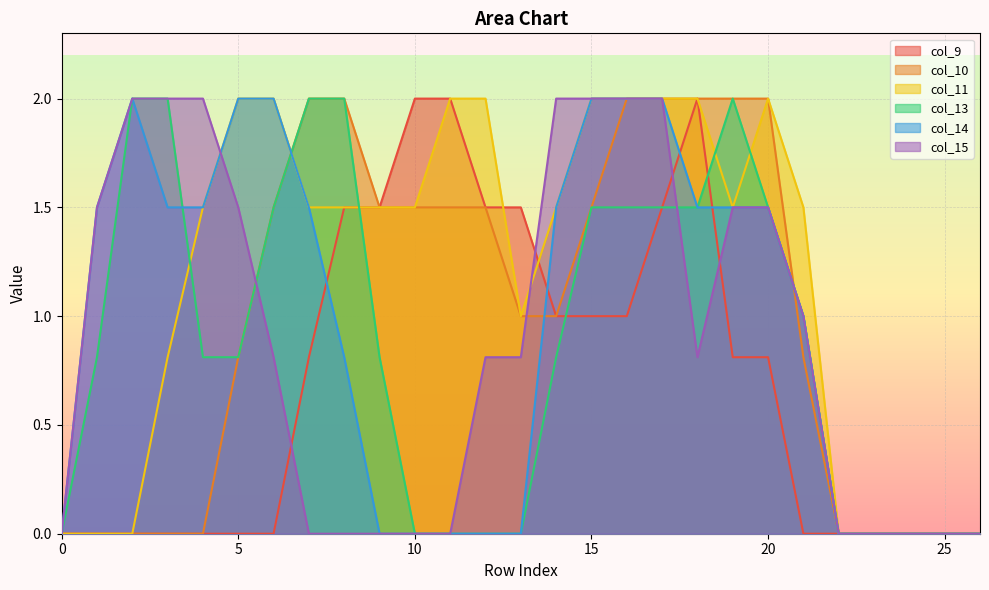

Which series has the largest total across all categories?

col_11